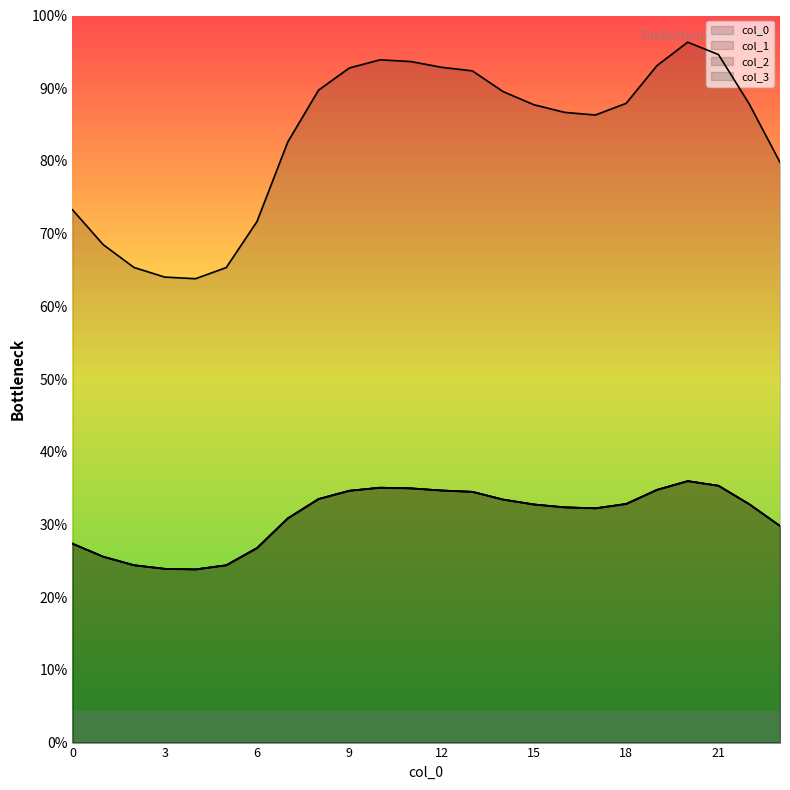

True or false: 3 and 2 intersect in this chart.

False